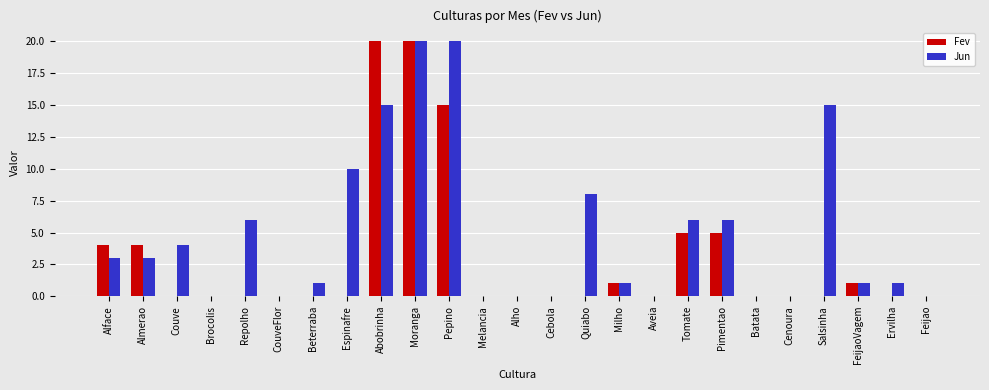

What are all the series names shown in the legend?

Fev, Jun